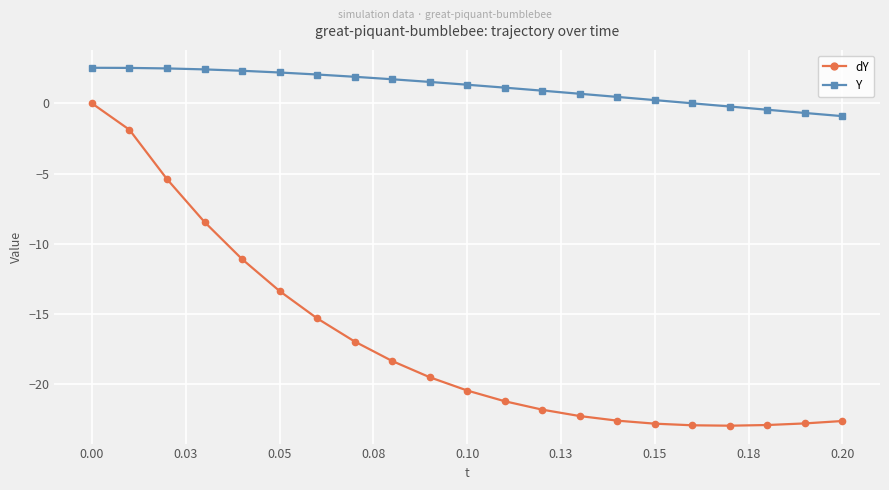

True or false: dY and Y cross at least once.

False